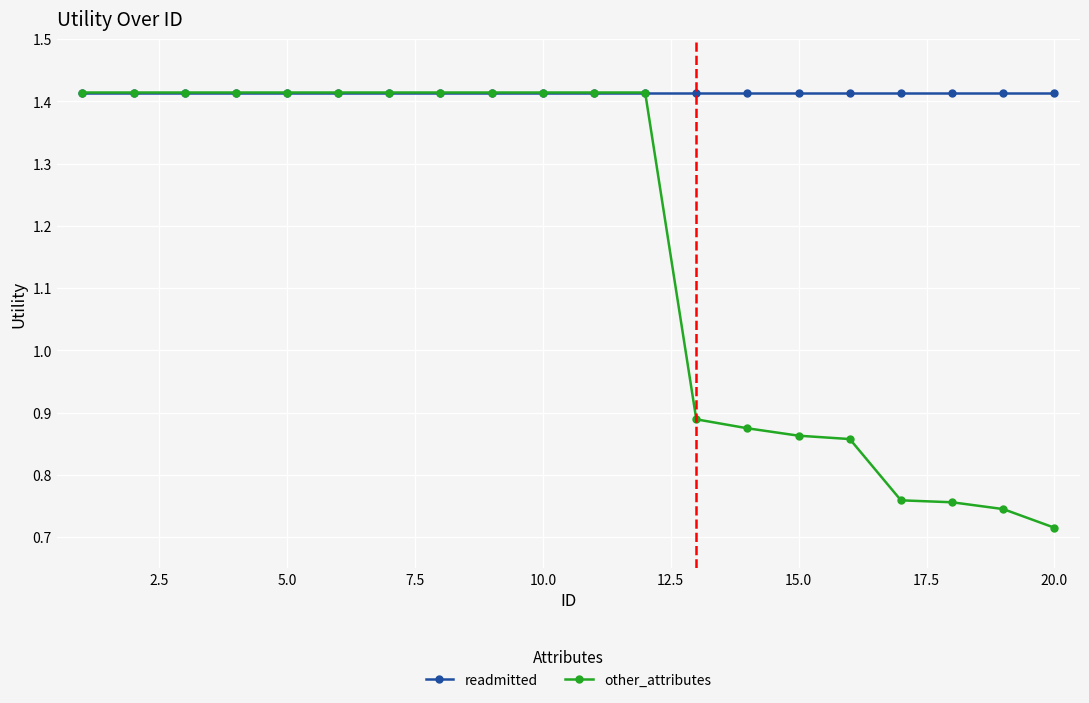

Which series has the largest total across all categories?

readmitted